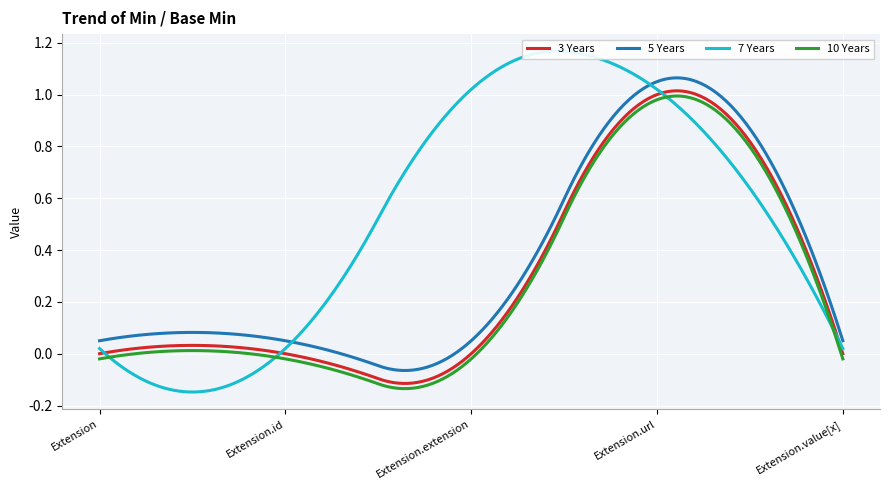

True or false: 3 Years and 10 Years cross at least once.

False